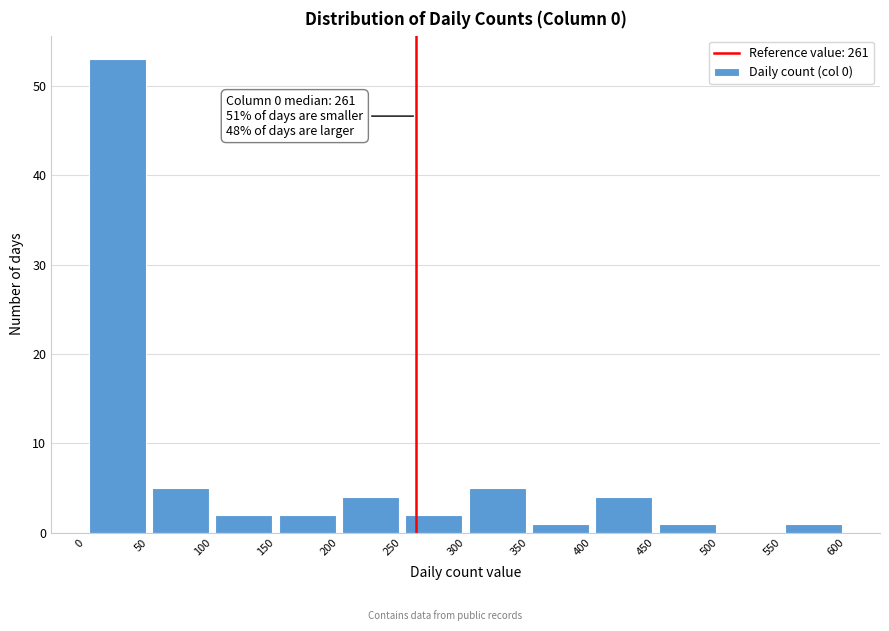

Over which range of the x-axis is the bar tallest?

0 to 50